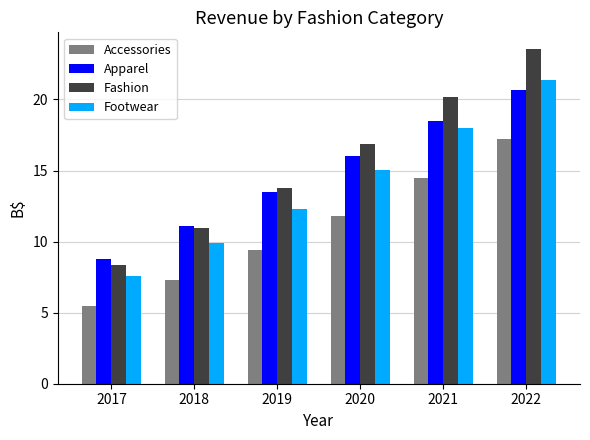

Between 2020 and 2022, which series saw the biggest shift?

Fashion